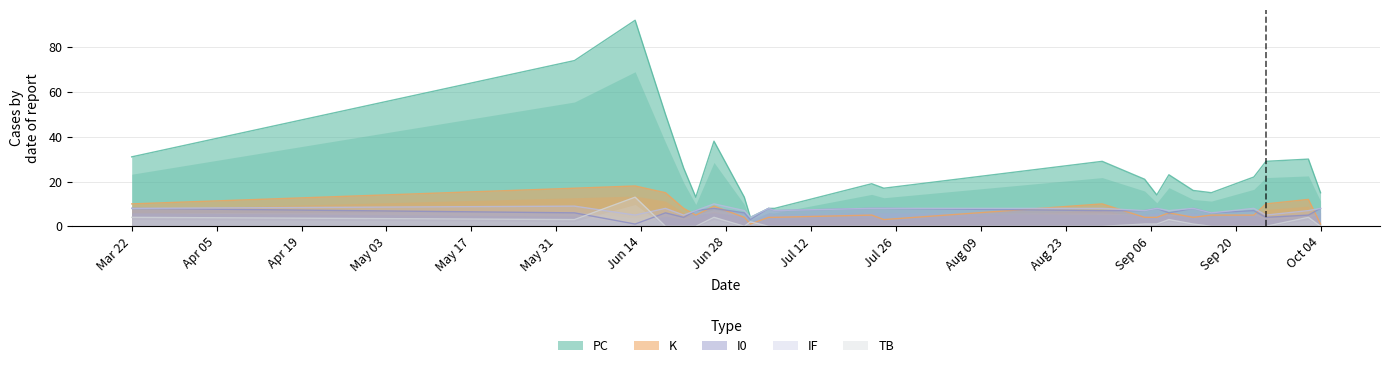

What is the value of the I0 point at the 19th from the left?

6